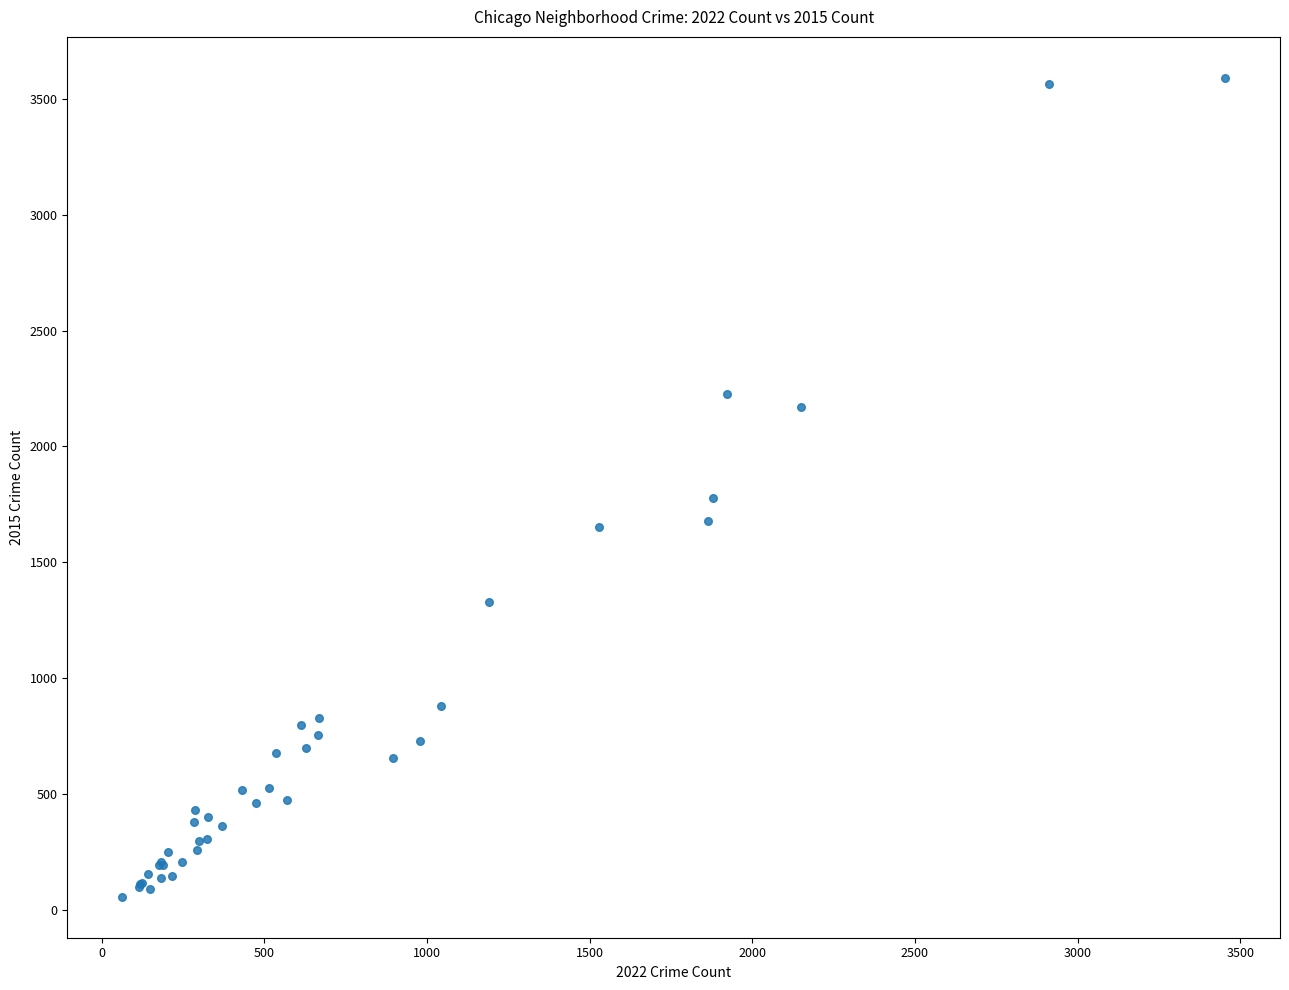

What Y value in the scatter plot is closest to 1824?

1776